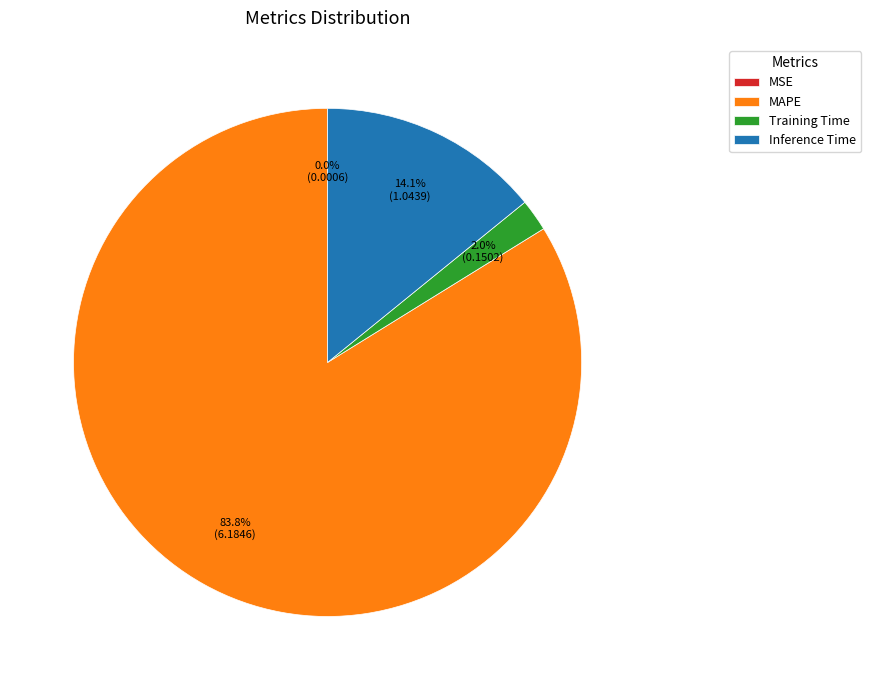

Does any single category account for the majority?

Yes